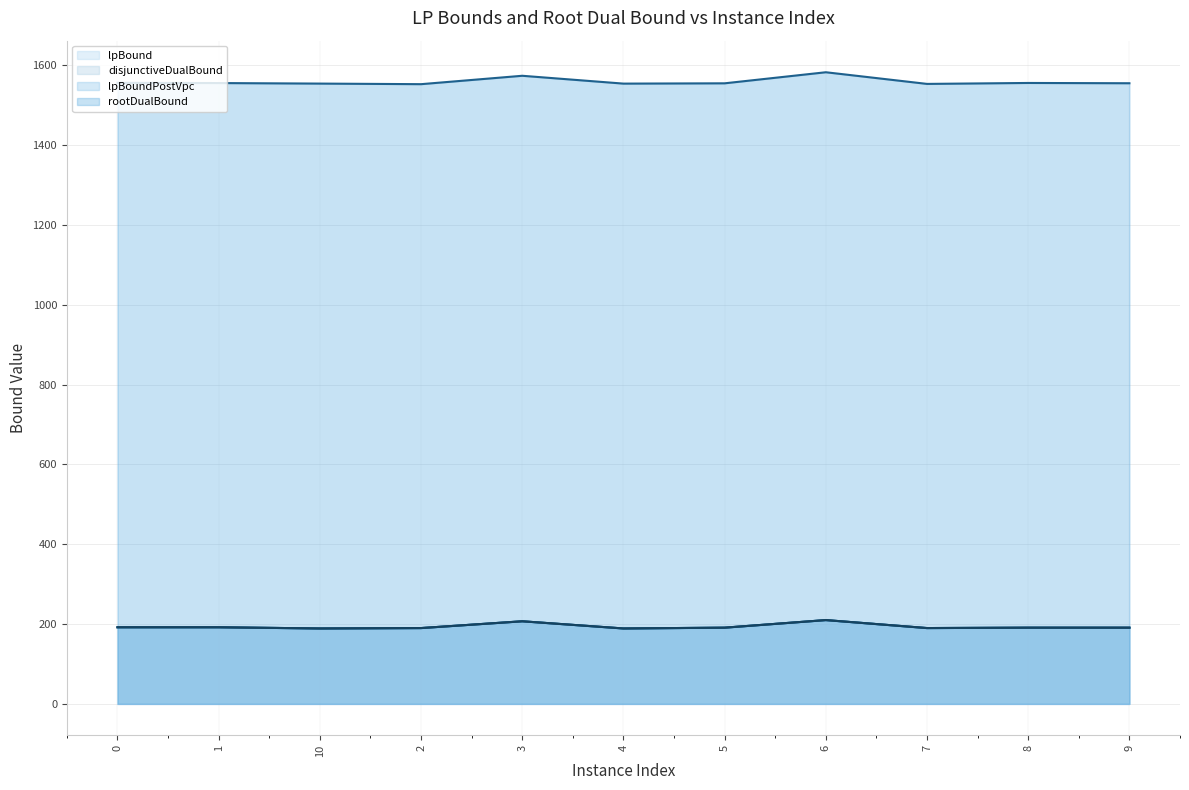

What is the difference between the maximum and minimum values in the rootDualBound series?

29.9